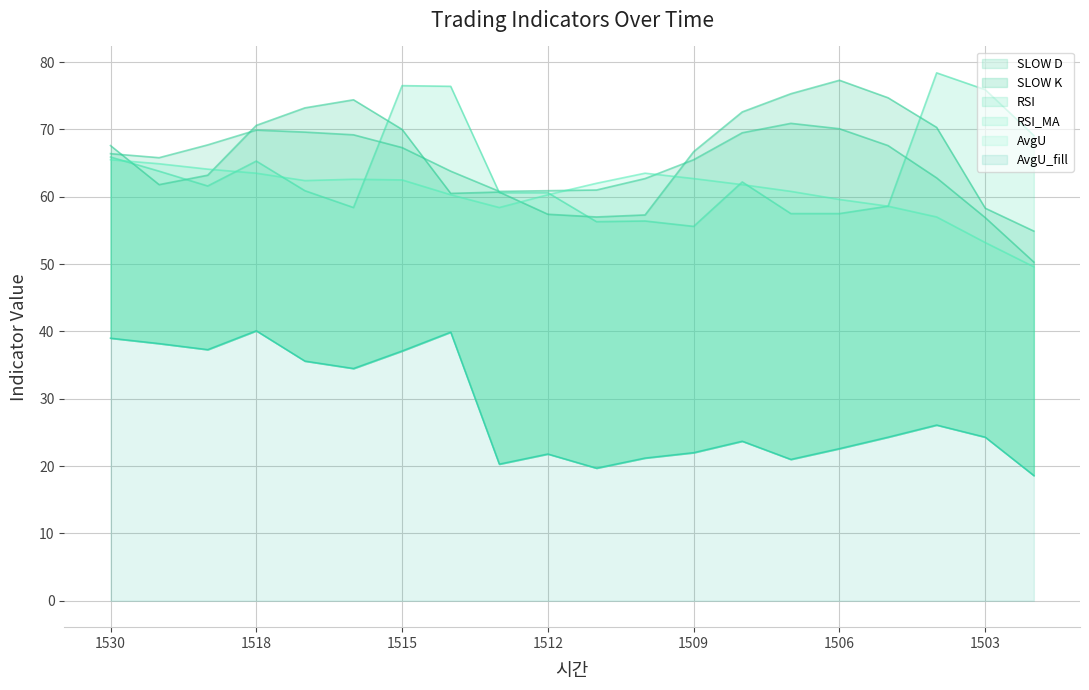

Reading left to right, what are all the values shown in this chart?

SLOW D: 1530=66.4	1520=65.8	1519=67.7	1518=69.9	1517=69.6	1516=69.2	1515=67.3	1514=63.8	1513=60.8	1512=60.9	1511=61.0	1510=62.7	1509=65.5	1508=69.5	1507=70.9	1506=70.1	1505=67.6	1504=62.8	1503=56.9	1502=50.3
SLOW K: 1530=67.6	1520=61.8	1519=63.2	1518=70.6	1517=73.2	1516=74.4	1515=70.0	1514=60.5	1513=60.7	1512=57.4	1511=57.0	1510=57.3	1509=66.7	1508=72.6	1507=75.3	1506=77.3	1505=74.7	1504=70.3	1503=58.3	1502=54.9
RSI: 1530=65.9	1520=63.8	1519=61.6	1518=65.3	1517=60.9	1516=58.4	1515=76.5	1514=76.4	1513=60.6	1512=60.6	1511=56.3	1510=56.4	1509=55.6	1508=62.2	1507=57.5	1506=57.5	1505=58.6	1504=78.4	1503=75.9	1502=69.1
RSI_MA: 1530=65.5	1520=64.9	1519=64.1	1518=63.5	1517=62.4	1516=62.6	1515=62.5	1514=60.3	1513=58.4	1512=60.3	1511=62.0	1510=63.5	1509=62.7	1508=61.8	1507=60.8	1506=59.6	1505=58.6	1504=57.0	1503=53.2	1502=49.6
AvgU: 1530=39.0	1520=38.2	1519=37.3	1518=40.1	1517=35.6	1516=34.5	1515=37.1	1514=39.9	1513=20.3	1512=21.8	1511=19.7	1510=21.2	1509=22.0	1508=23.7	1507=21.0	1506=22.6	1505=24.3	1504=26.1	1503=24.3	1502=18.6